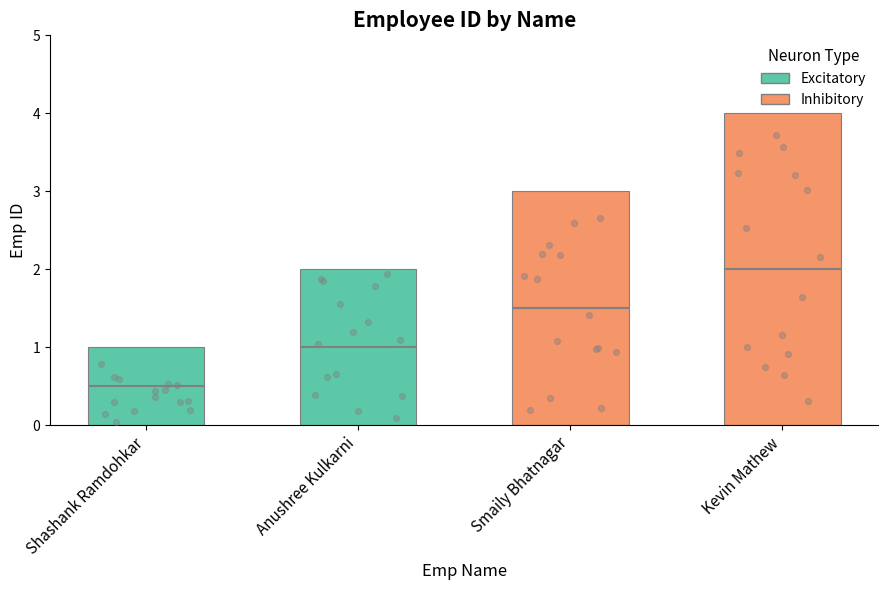

What is the change in value from Anushree Kulkarni to Kevin Mathew?

+2